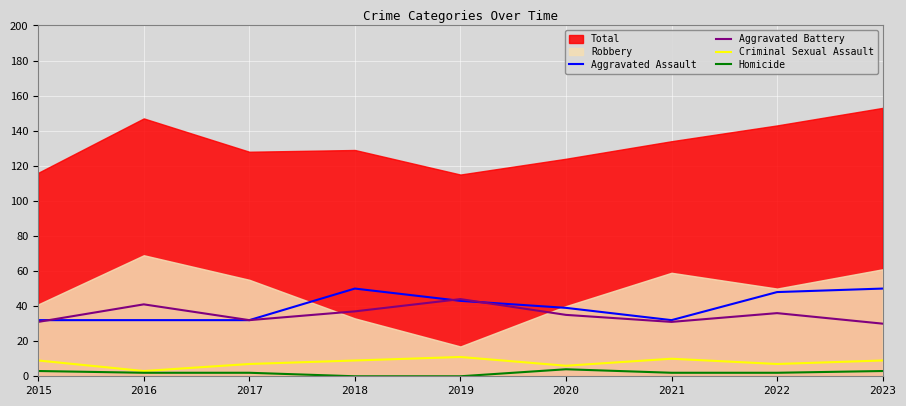

True or false: Homicide and Aggravated Assault cross at least once.

False